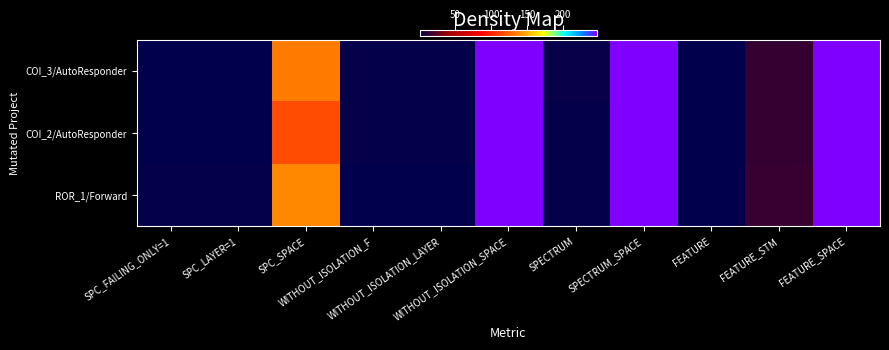

At which category is the sum across all series the highest?

WITHOUT_ISOLATION_SPACE